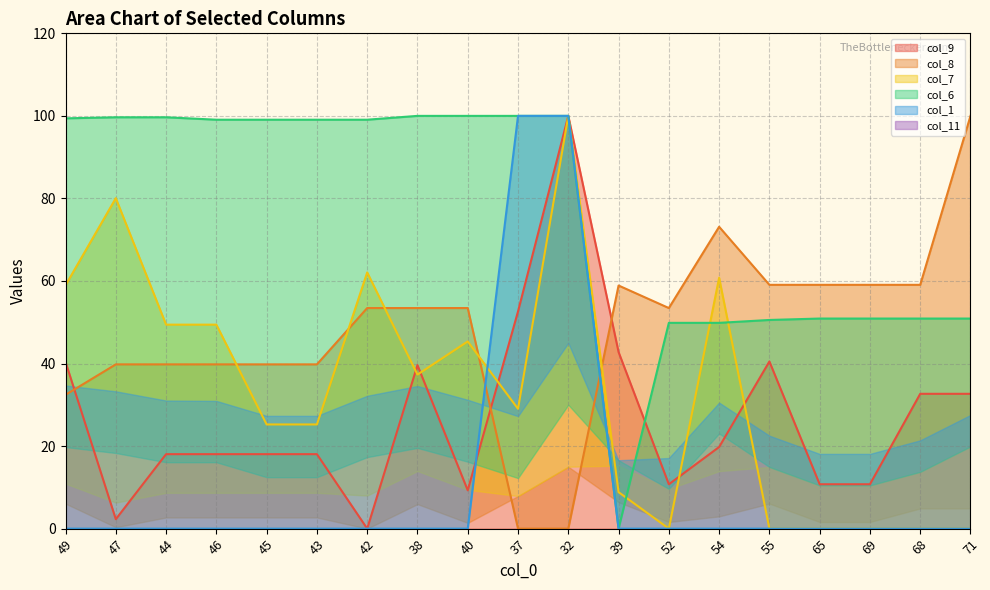

Reading left to right, list all the values displayed in this chart.

col_9: 49=40.4	47=2.3	44=18.0	46=18.0	45=18.0	43=18.0	42=0.0	38=39.6	40=9.3	37=52.6	32=100.0	39=42.8	52=10.8	54=19.8	55=40.5	65=10.8	69=10.8	68=32.7	71=32.7
col_8: 49=32.4	47=39.8	44=39.8	46=39.8	45=39.8	43=39.8	42=53.4	38=53.4	40=53.4	37=0.0	32=0.0	39=58.9	52=53.4	54=73.1	55=59.1	65=59.1	69=59.1	68=59.1	71=100.0
col_7: 49=59.0	47=80.1	44=49.4	46=49.4	45=25.2	43=25.2	42=62.1	38=37.3	40=45.4	37=29.0	32=100.0	39=8.8	52=0.0	54=60.8	55=0.0	65=0.0	69=0.0	68=0.0	71=0.0
col_6: 49=99.4	47=99.7	44=99.7	46=99.1	45=99.1	43=99.1	42=99.1	38=100.0	40=100.0	37=100.0	32=100.0	39=0.0	52=49.9	54=49.9	55=50.6	65=50.9	69=50.9	68=50.9	71=50.9
col_1: 49=0.0	47=0.0	44=0.0	46=0.0	45=0.0	43=0.0	42=0.0	38=0.0	40=0.0	37=100.0	32=100.0	39=0.0	52=0.0	54=0.0	55=0.0	65=0.0	69=0.0	68=0.0	71=0.0